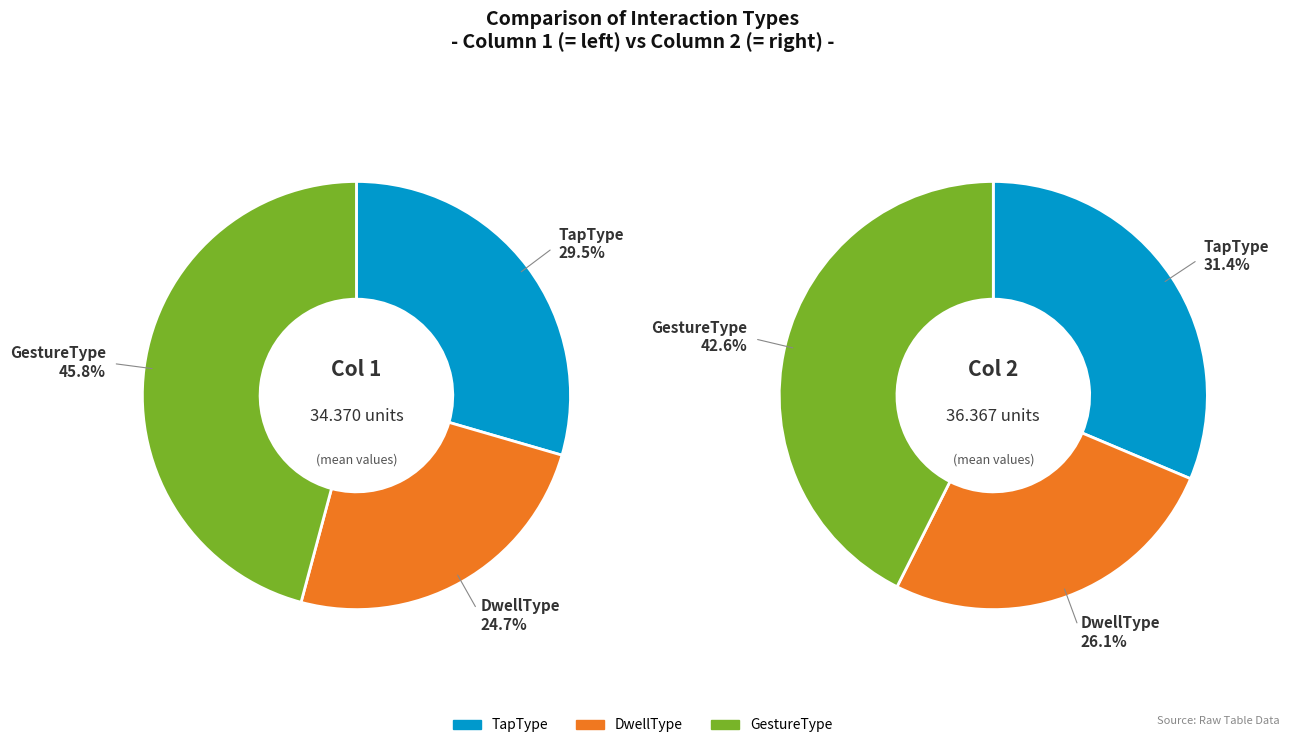

Which category has the smallest portion of the pie?

DwellType